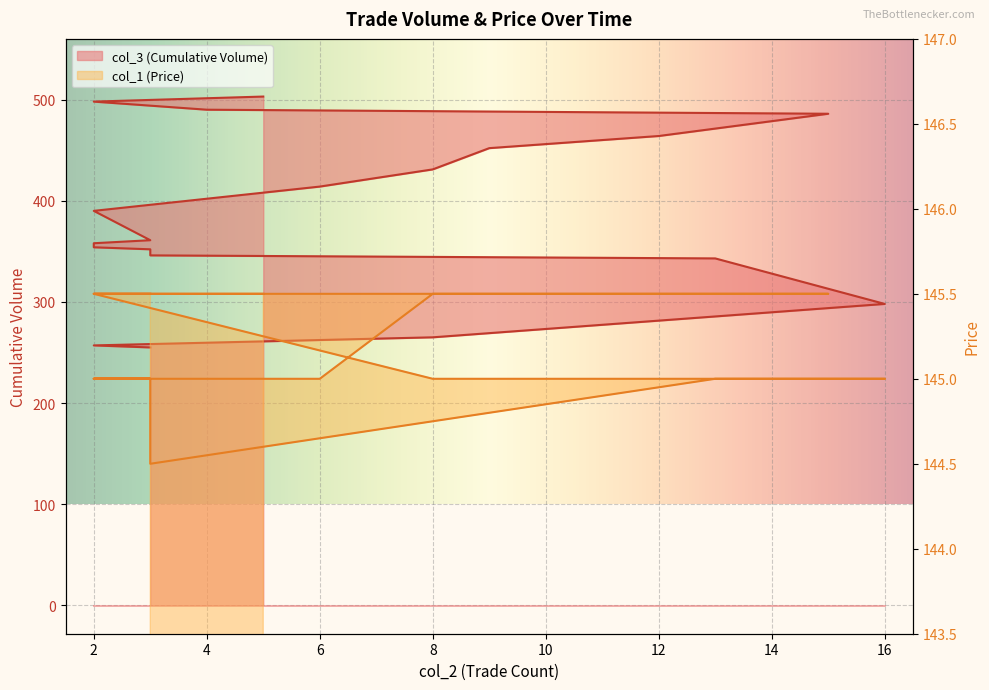

True or false: col_3 (Cumulative Volume) has more than 1 points higher than both neighbors.

False